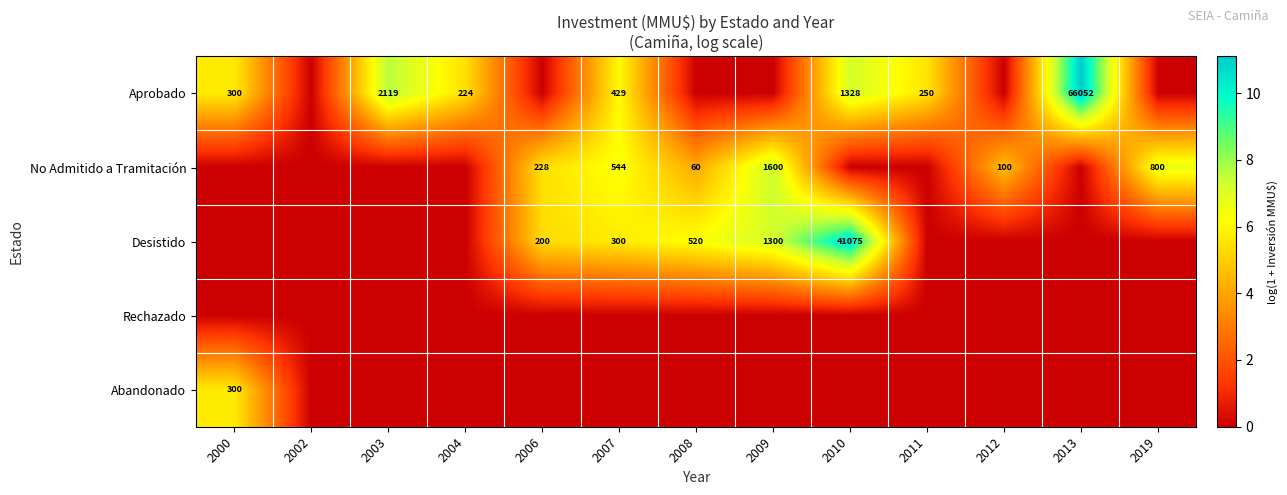

Is the value of No Admitido a Tramitación at 2007 greater than the value of Aprobado at 2000?

Yes